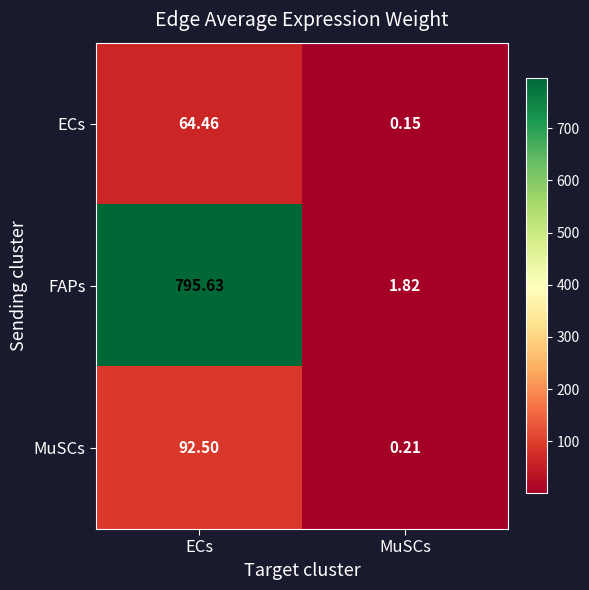

Which series has the largest range (max minus min)?

FAPs